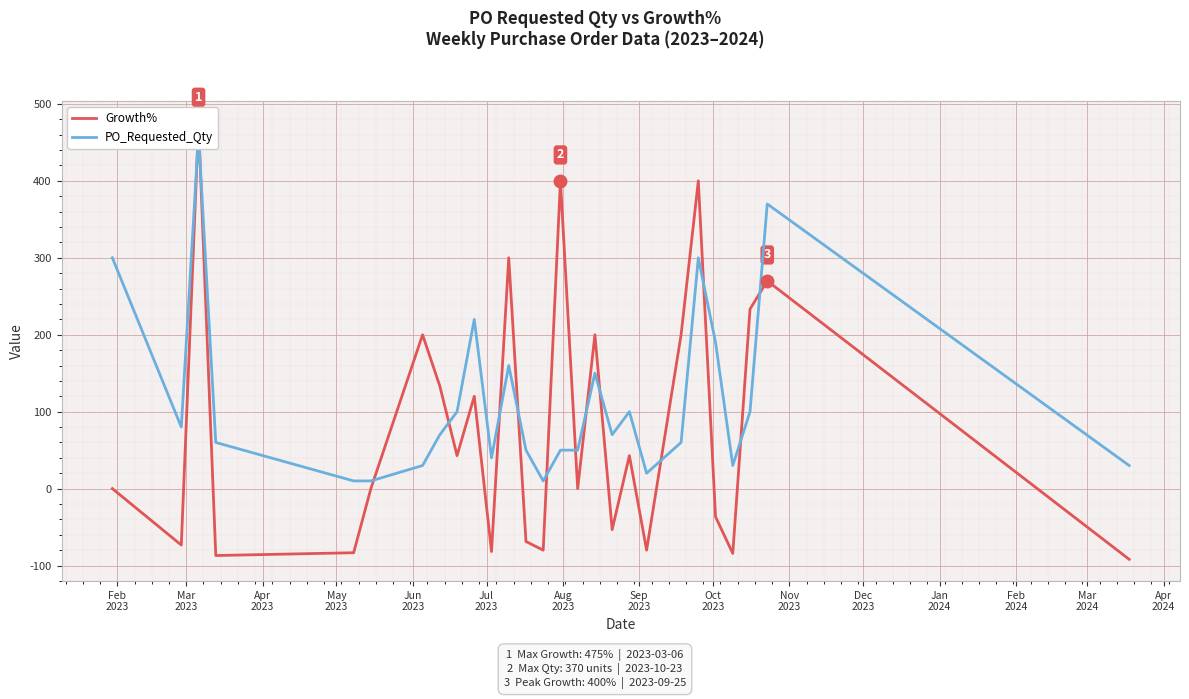

Reading left to right, list all the values displayed in this chart.

Growth%: 0.0	-73.3	475.0	-87.0	-83.3	0.0	200.0	133.3	42.9	120.0	-81.8	300.0	-68.8	-80.0	400.0	0.0	200.0	-53.3	42.9	-80.0	200.0	400.0	-36.7	-84.2	233.3	270.0	-91.9
PO_Requested_Qty: 300.0	80.0	460.0	60.0	10.0	10.0	30.0	70.0	100.0	220.0	40.0	160.0	50.0	10.0	50.0	50.0	150.0	70.0	100.0	20.0	60.0	300.0	190.0	30.0	100.0	370.0	30.0